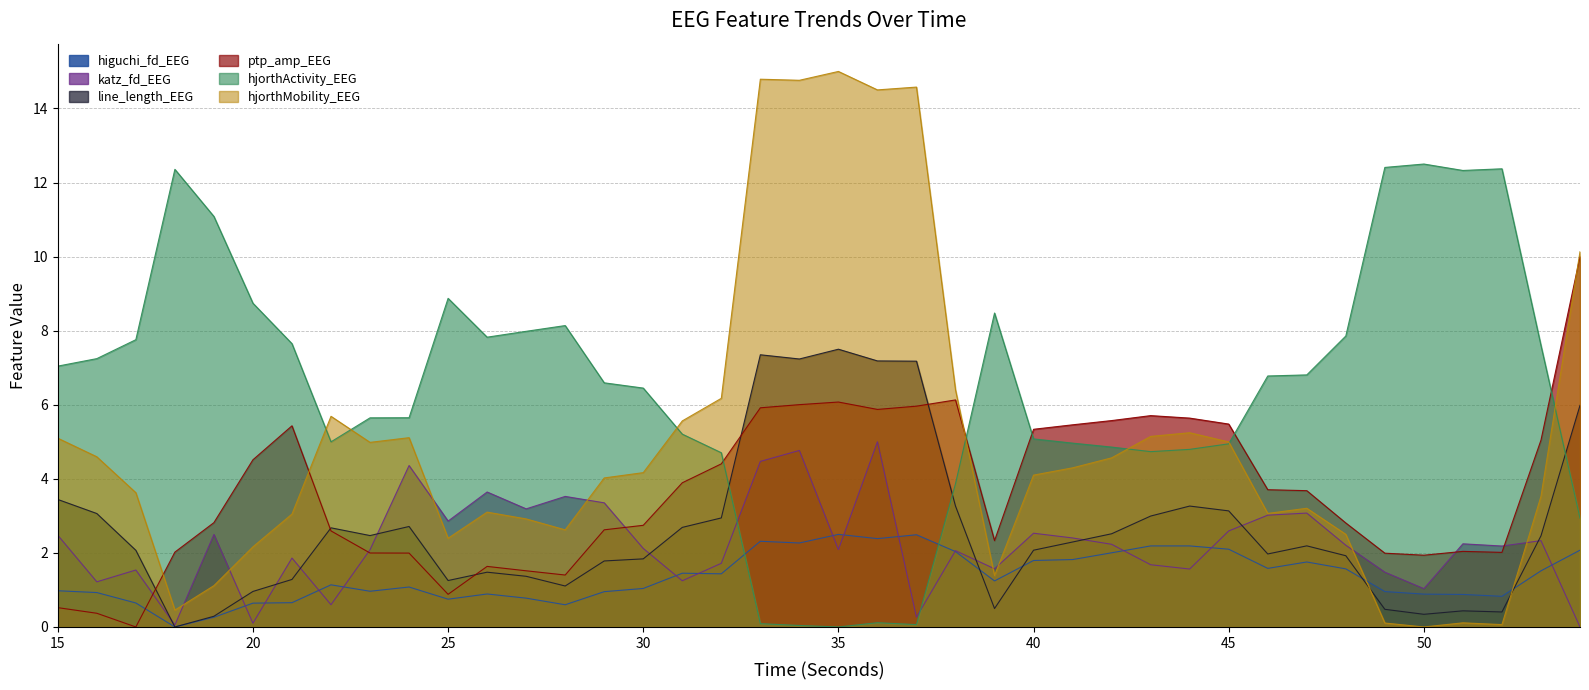

True or false: higuchi_fd_EEG has a value of 0.9 at 17.

False